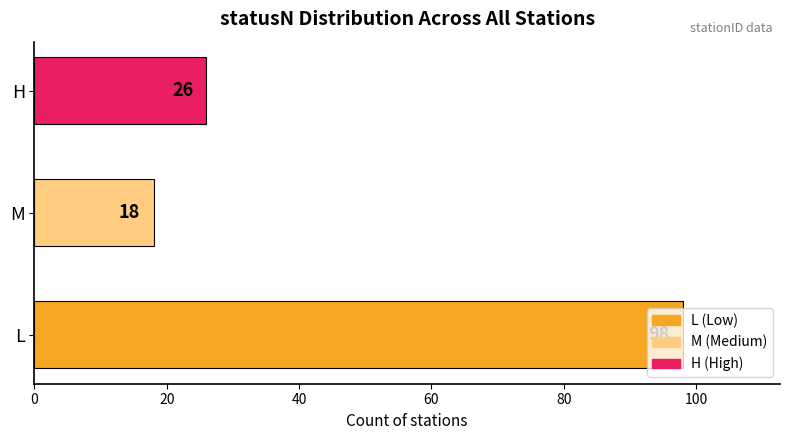

Which has a higher value, H or L?

L